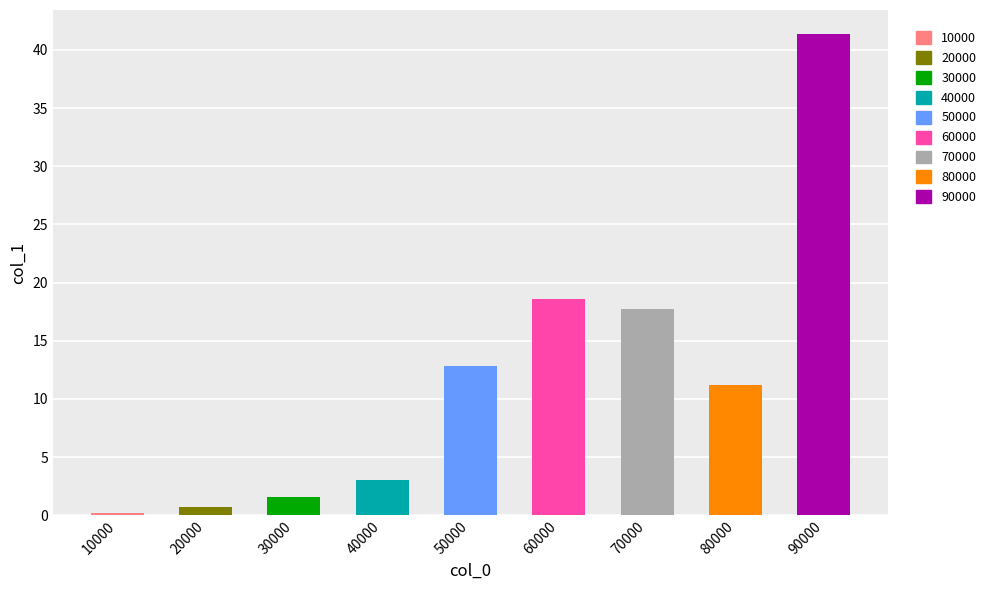

Reading right to left, what are all the values shown in this chart?

41.4	11.2	17.8	18.6	12.8	3.0	1.6	0.7	0.2